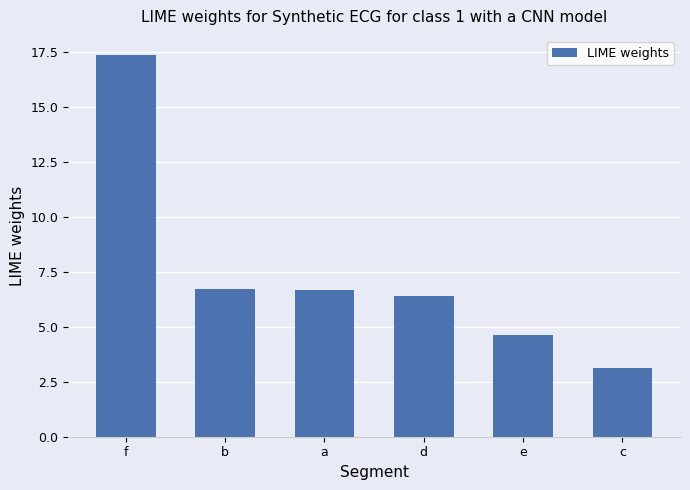

Does the chart contain stacked bars?

No